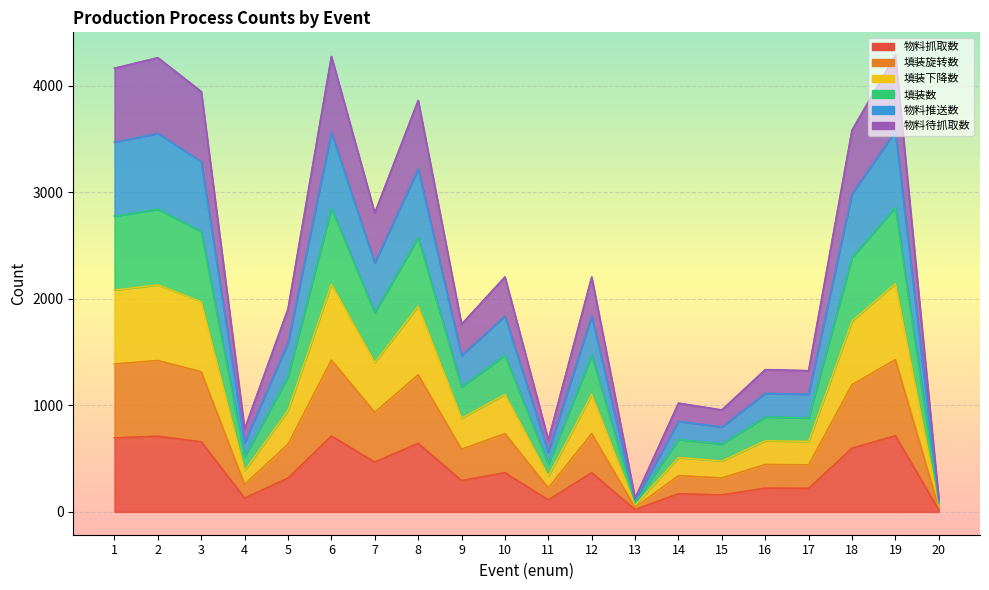

What are all the series names shown in the legend?

物料抓取数, 填装旋转数, 填装下降数, 填装数, 物料推送数, 物料待抓取数